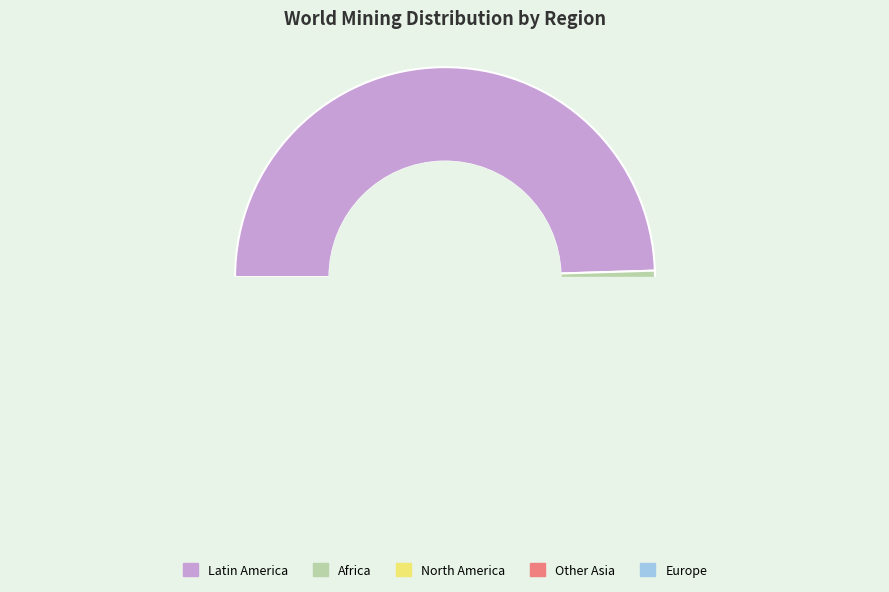

Do North America and Latin America together represent more than half of the pie?

Yes